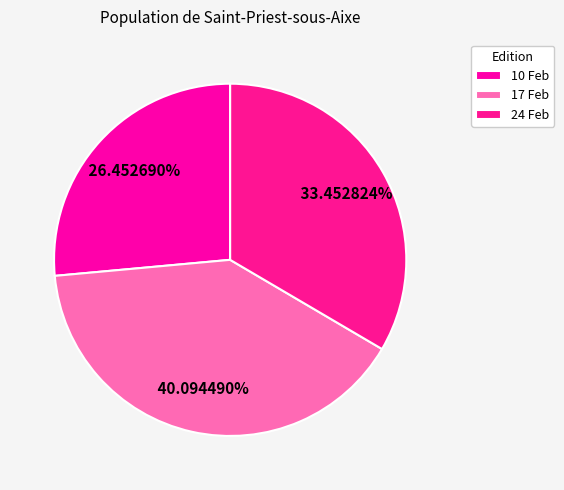

Is there a majority slice in this chart?

No